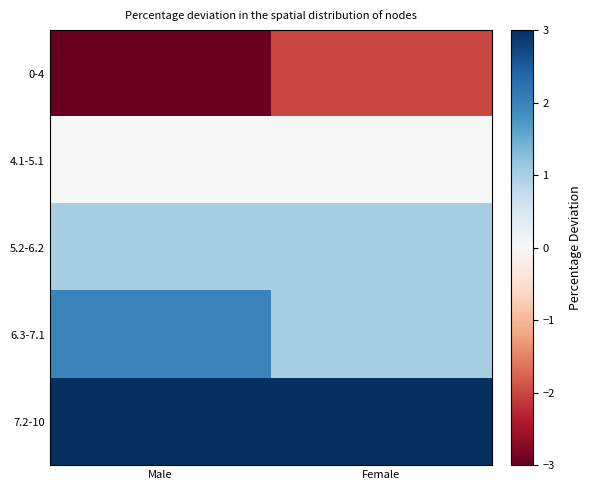

Which series changed the most between Male and Female?

0-4